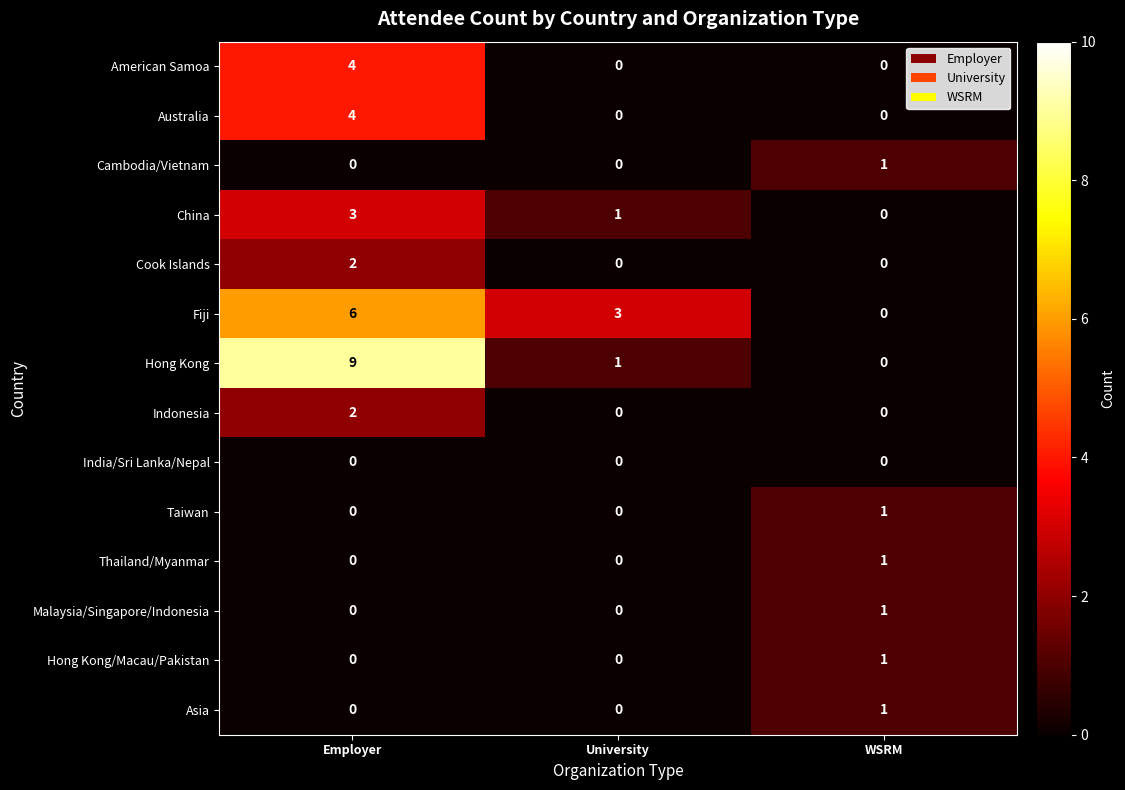

List the labels in order of China value, largest first.

Employer, University, WSRM